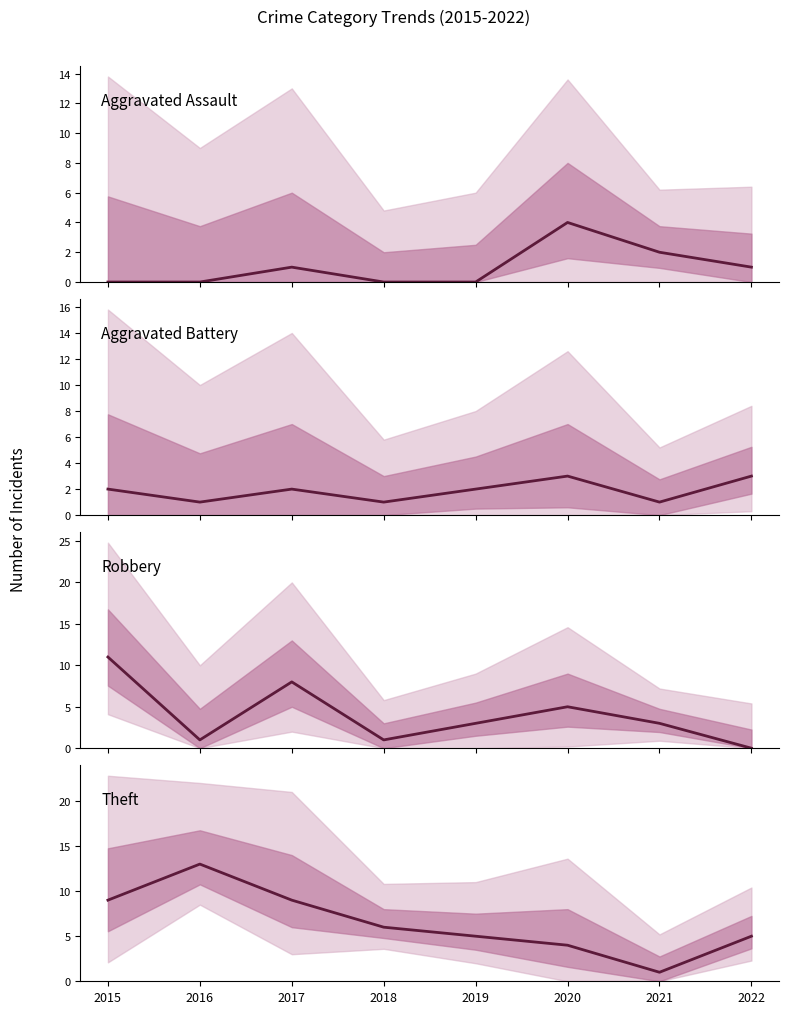

Does the chart display data point markers on the line(s)?

No